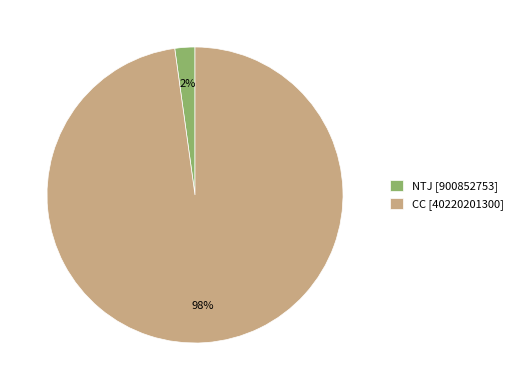

Do CC and NTJ together represent more than half of the pie?

Yes